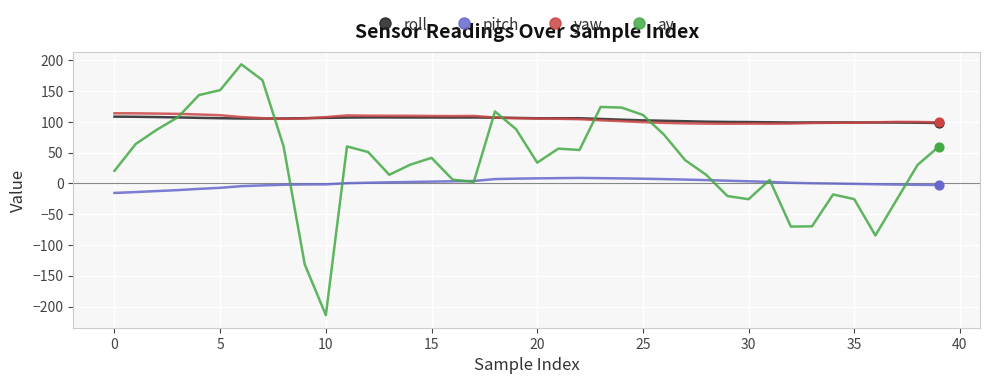

True or false: pitch and yaw cross at least once.

False